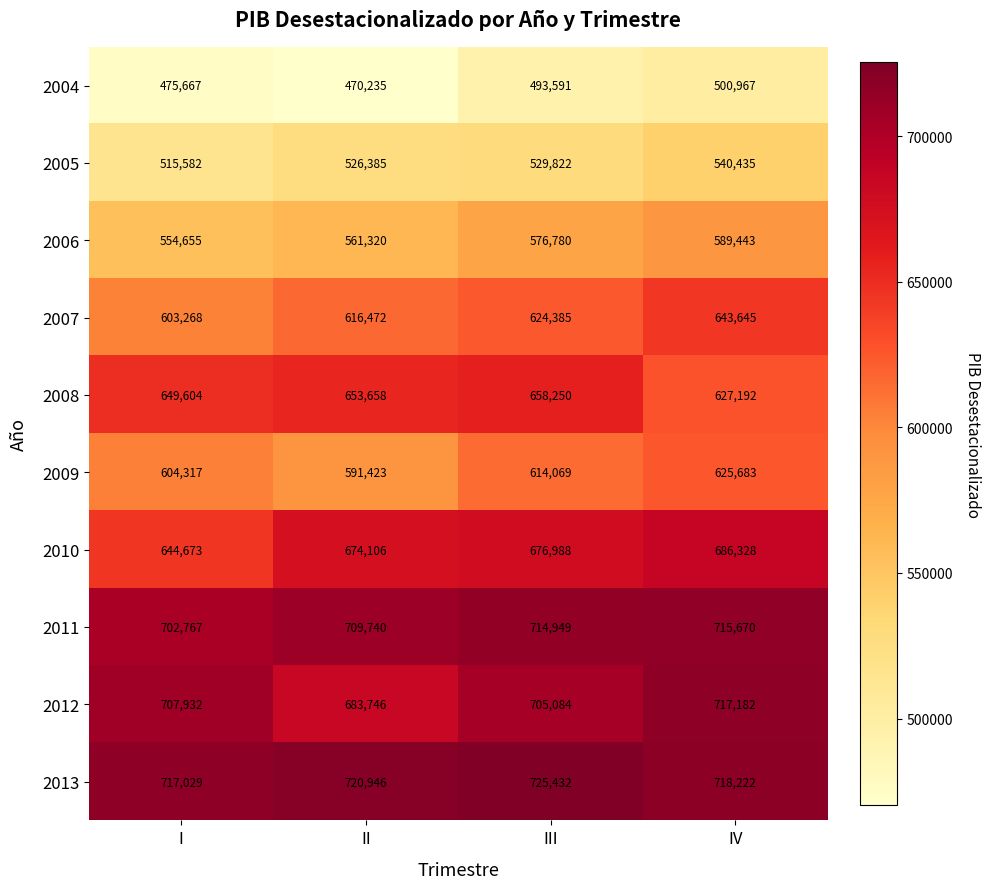

Which series has the widest spread of values?

2010